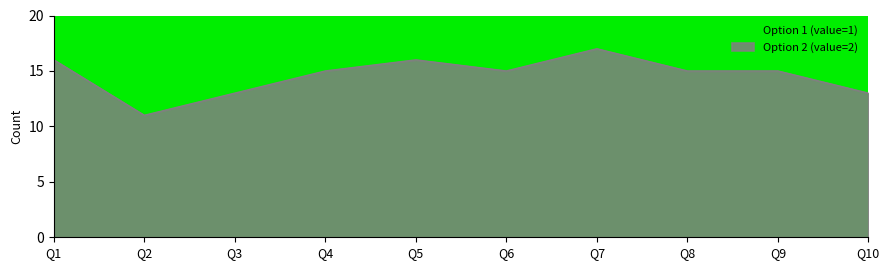

The Option 2 (value=2) series shows 17 at Q7. True or false?

True